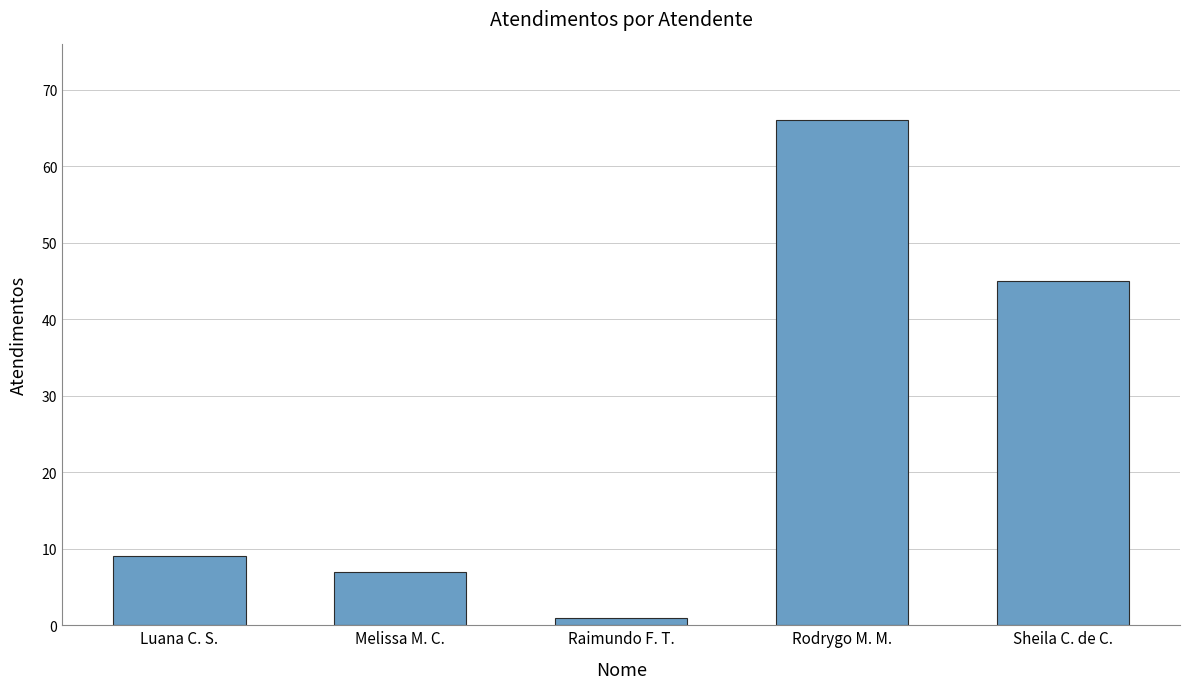

What position from the left is Raimundo F. T.?

3